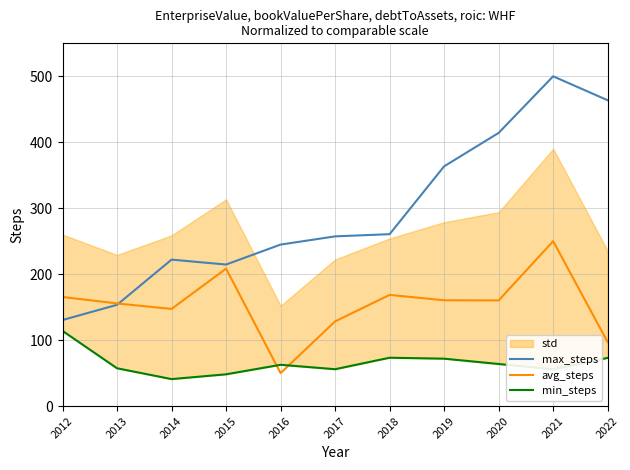

Reading left to right, what are all the values shown in this chart?

max_steps: 2012=130.5	2013=153.5	2014=222.0	2015=214.6	2016=244.9	2017=257.3	2018=260.6	2019=363.5	2020=414.2	2021=500.0	2022=463.7
avg_steps: 2012=165.4	2013=155.6	2014=147.3	2015=208.4	2016=50.0	2017=128.4	2018=168.6	2019=160.4	2020=160.2	2021=250.0	2022=97.0
min_steps: 2012=114.0	2013=57.3	2014=40.9	2015=48.1	2016=62.6	2017=55.9	2018=73.3	2019=71.8	2020=63.8	2021=55.8	2022=73.1